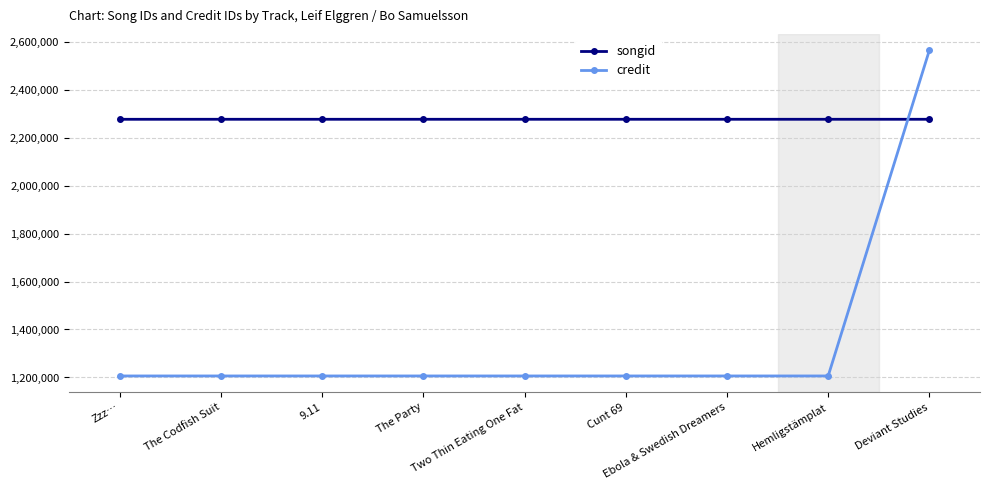

The songid series shows 1230017 at The Codfish Suit. True or false?

False